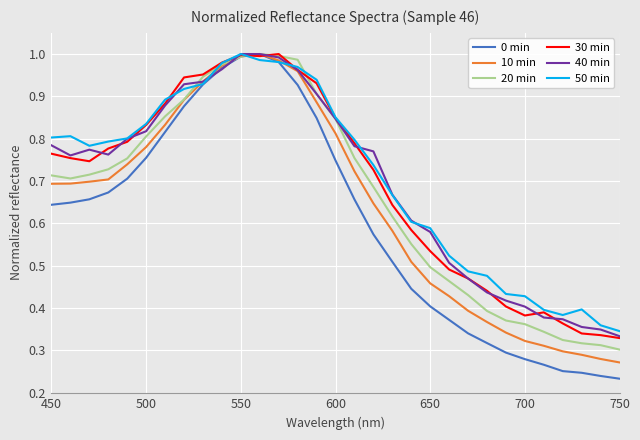

Which series has the largest range (max minus min)?

0 min